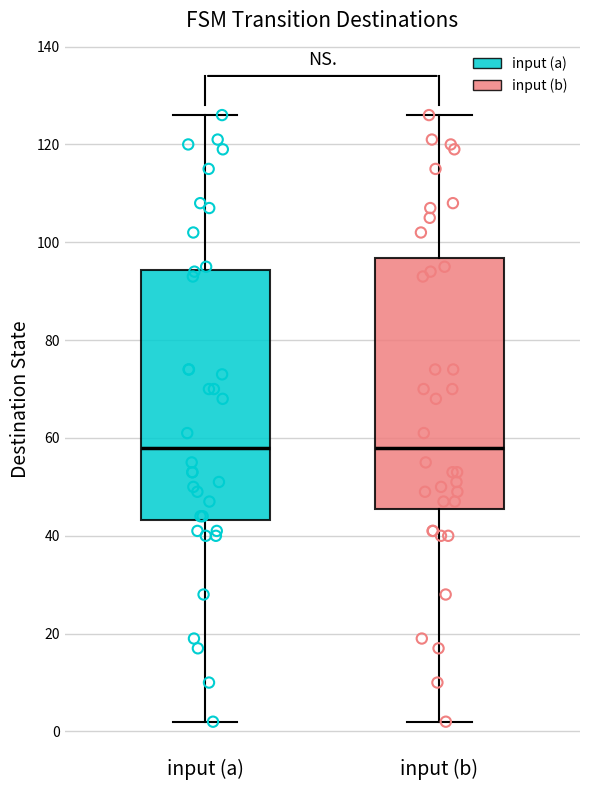

Reading left to right, read every box against the y-axis: the position of its median line, the range the box covers, and the ends of its whiskers. The values are not printed on the chart, so give them approximately, as read against the axis.

input (a): median 58, box 44 to 94, whiskers 2 to 126
input (b): median 58, box 46 to 96, whiskers 2 to 126